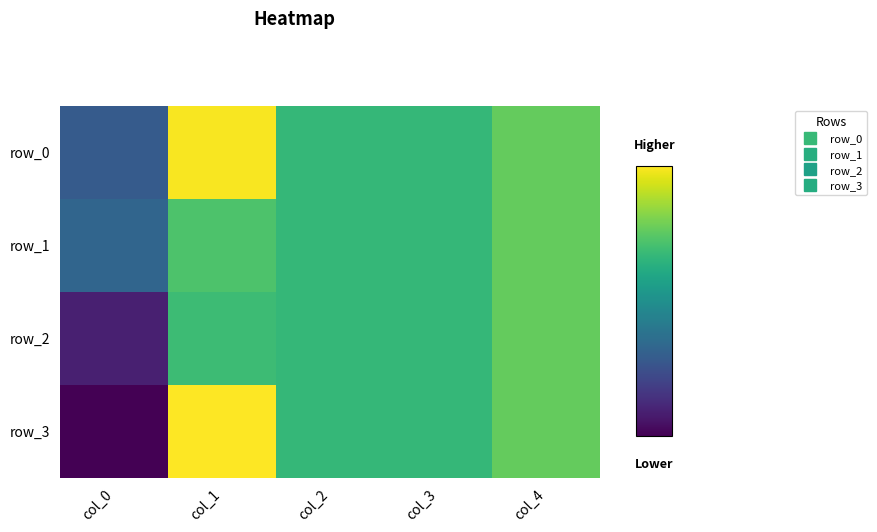

Which series has the largest total across all categories?

row_0